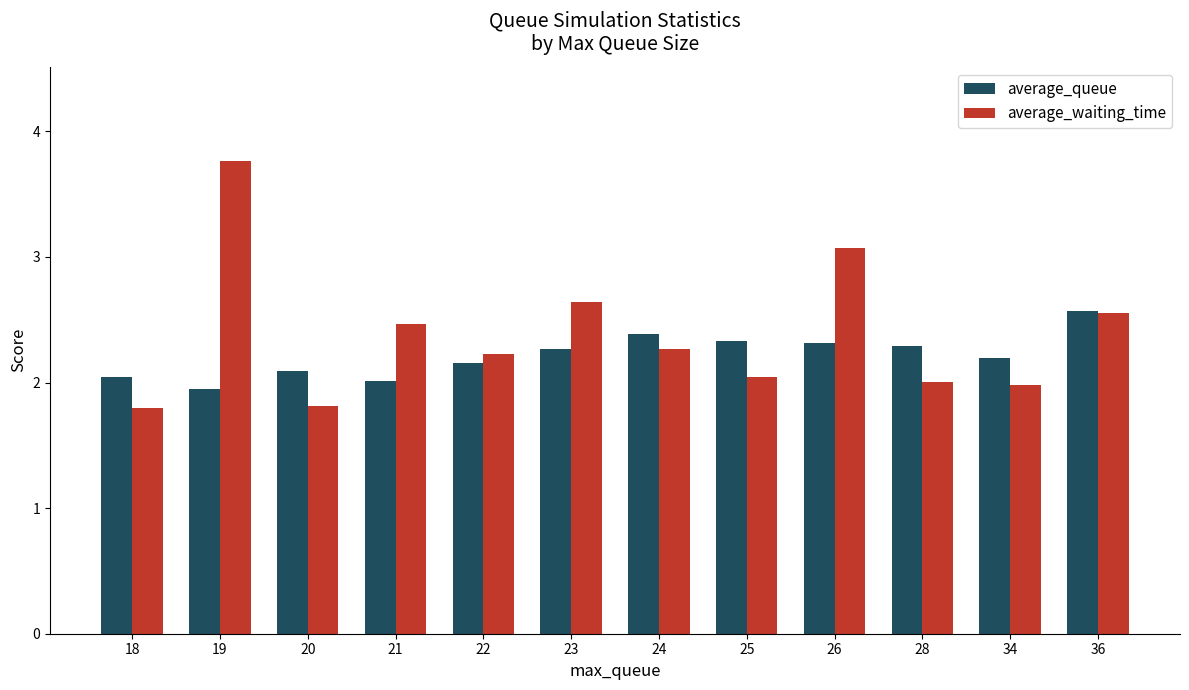

What is the sum of the average_queue values at 19 and 21?

4.0